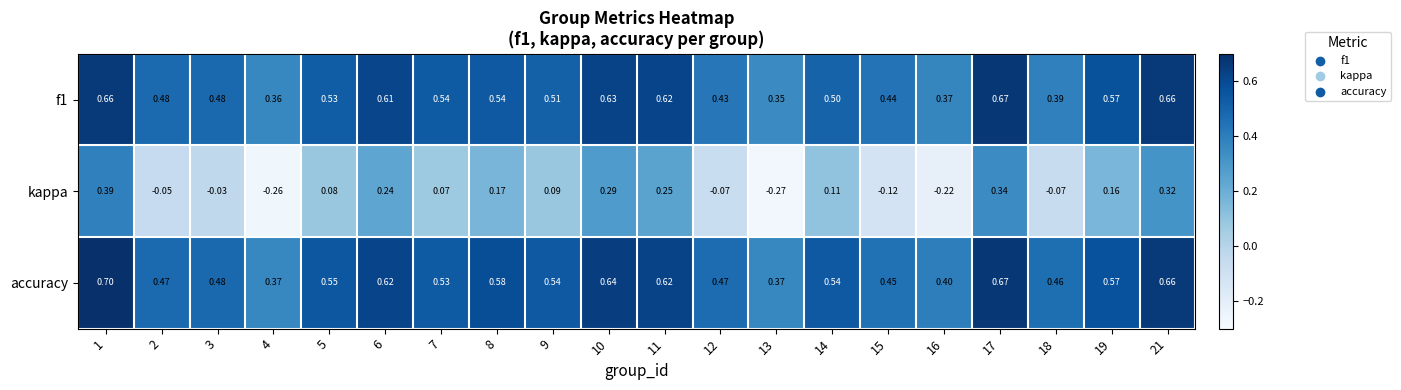

Which series has the largest range (max minus min)?

kappa